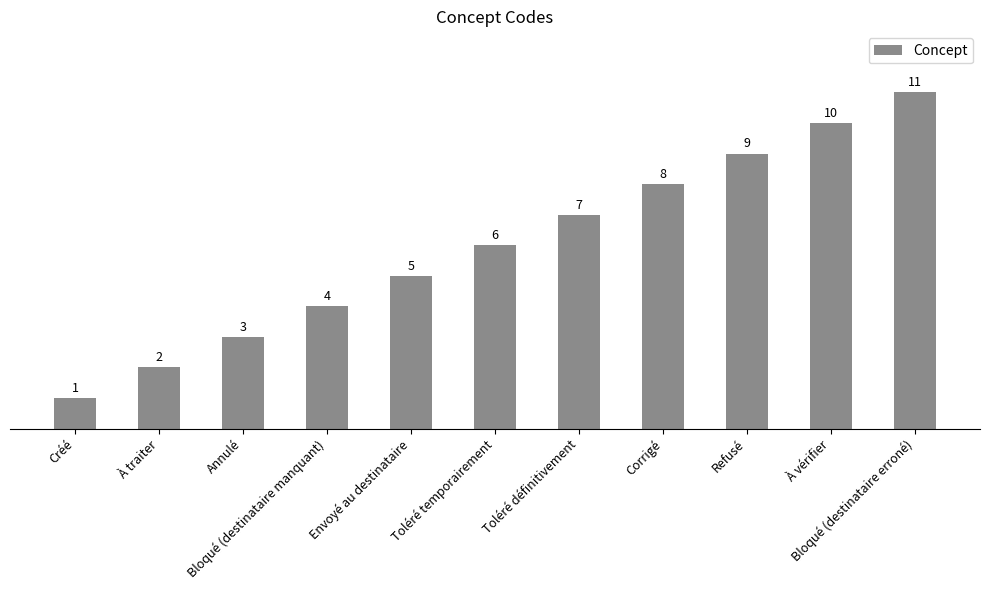

Reading left to right, transcribe all the data shown in this chart.

1	2	3	4	5	6	7	8	9	10	11